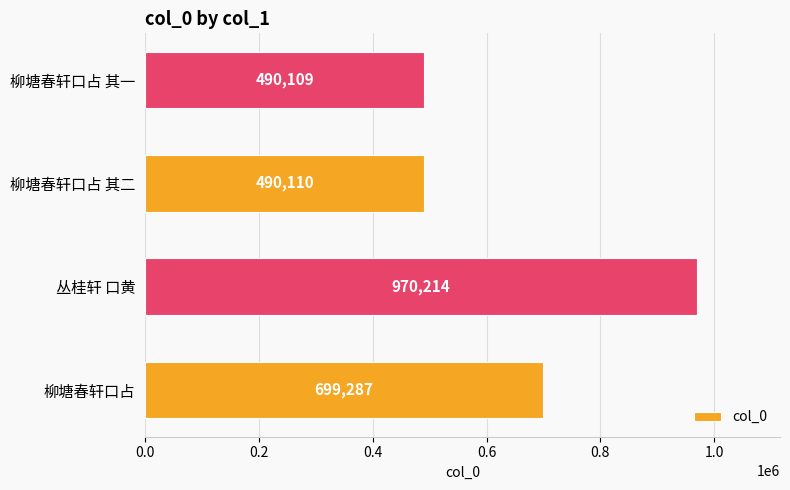

The chart shows a value of 872602 at 柳塘春轩口占 其二. True or false?

False